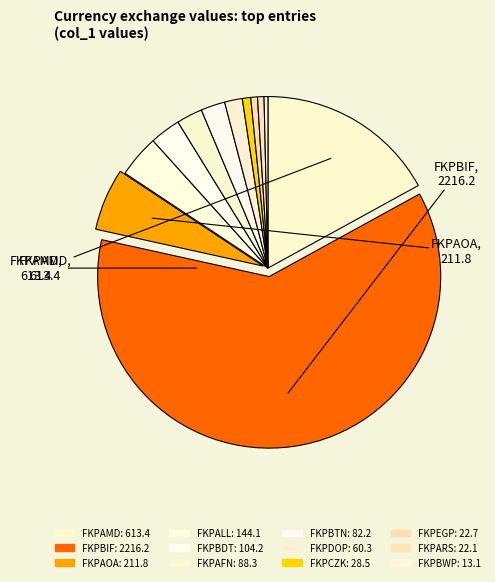

True or false: FKPBIF accounts for 61% of the total.

True